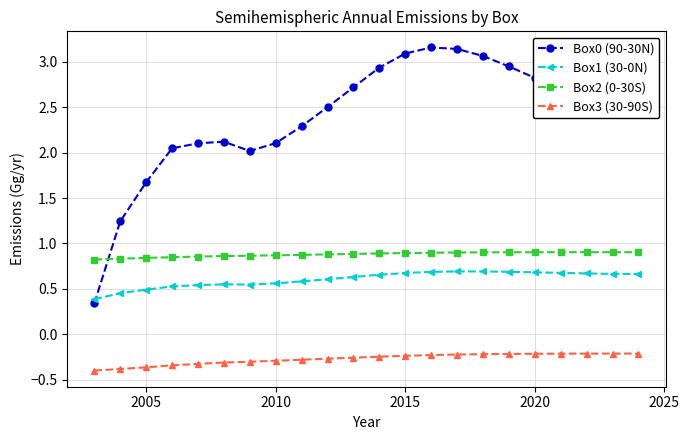

True or false: Box3 (30-90S) and Box2 (0-30S) cross at least once.

False